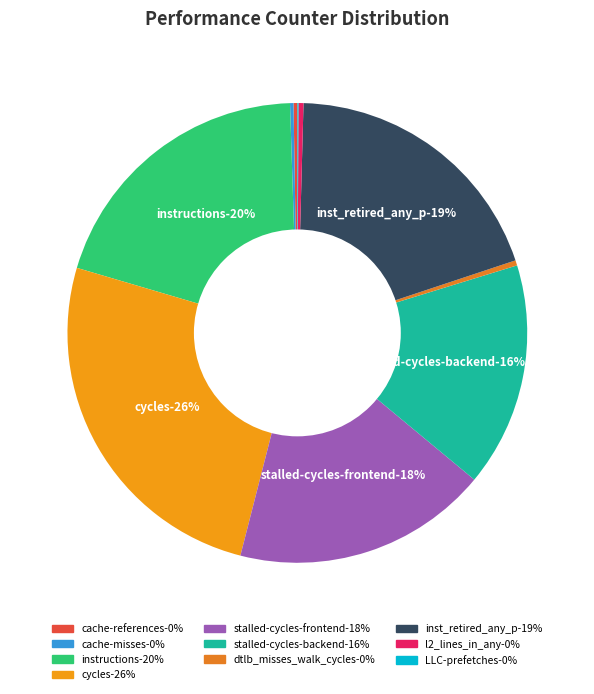

True or false: cycles accounts for 26% of the total.

True